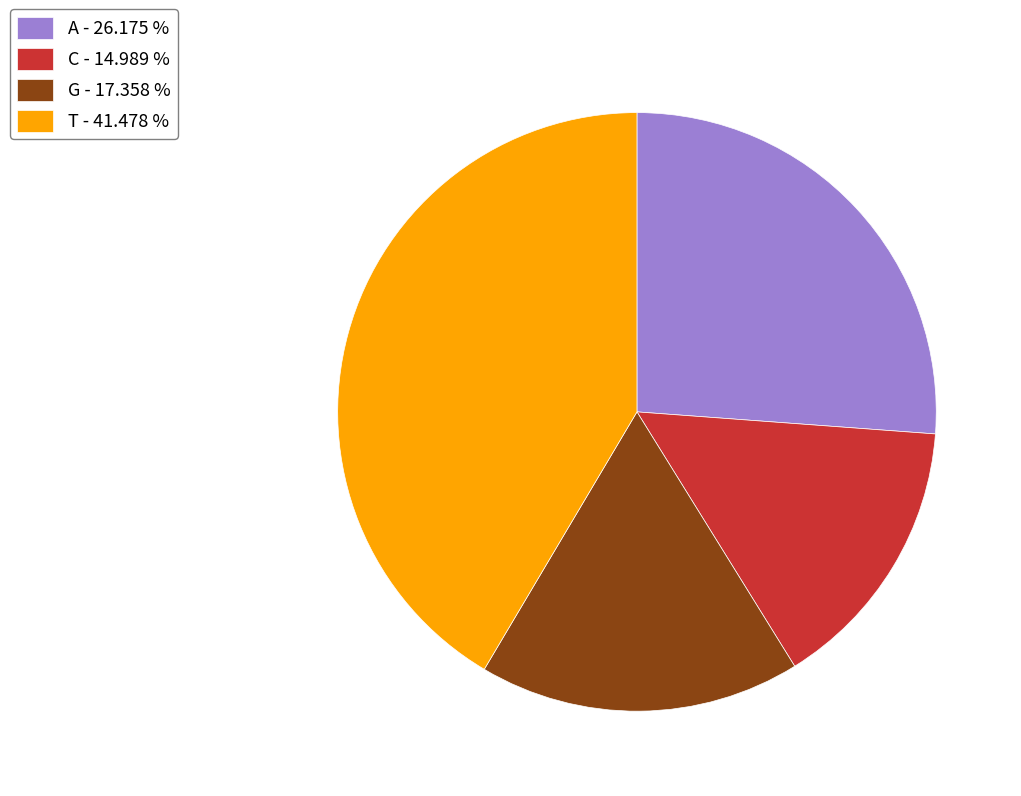

Which has a higher value, A - 26.175 % or T - 41.478 %?

T - 41.478 %